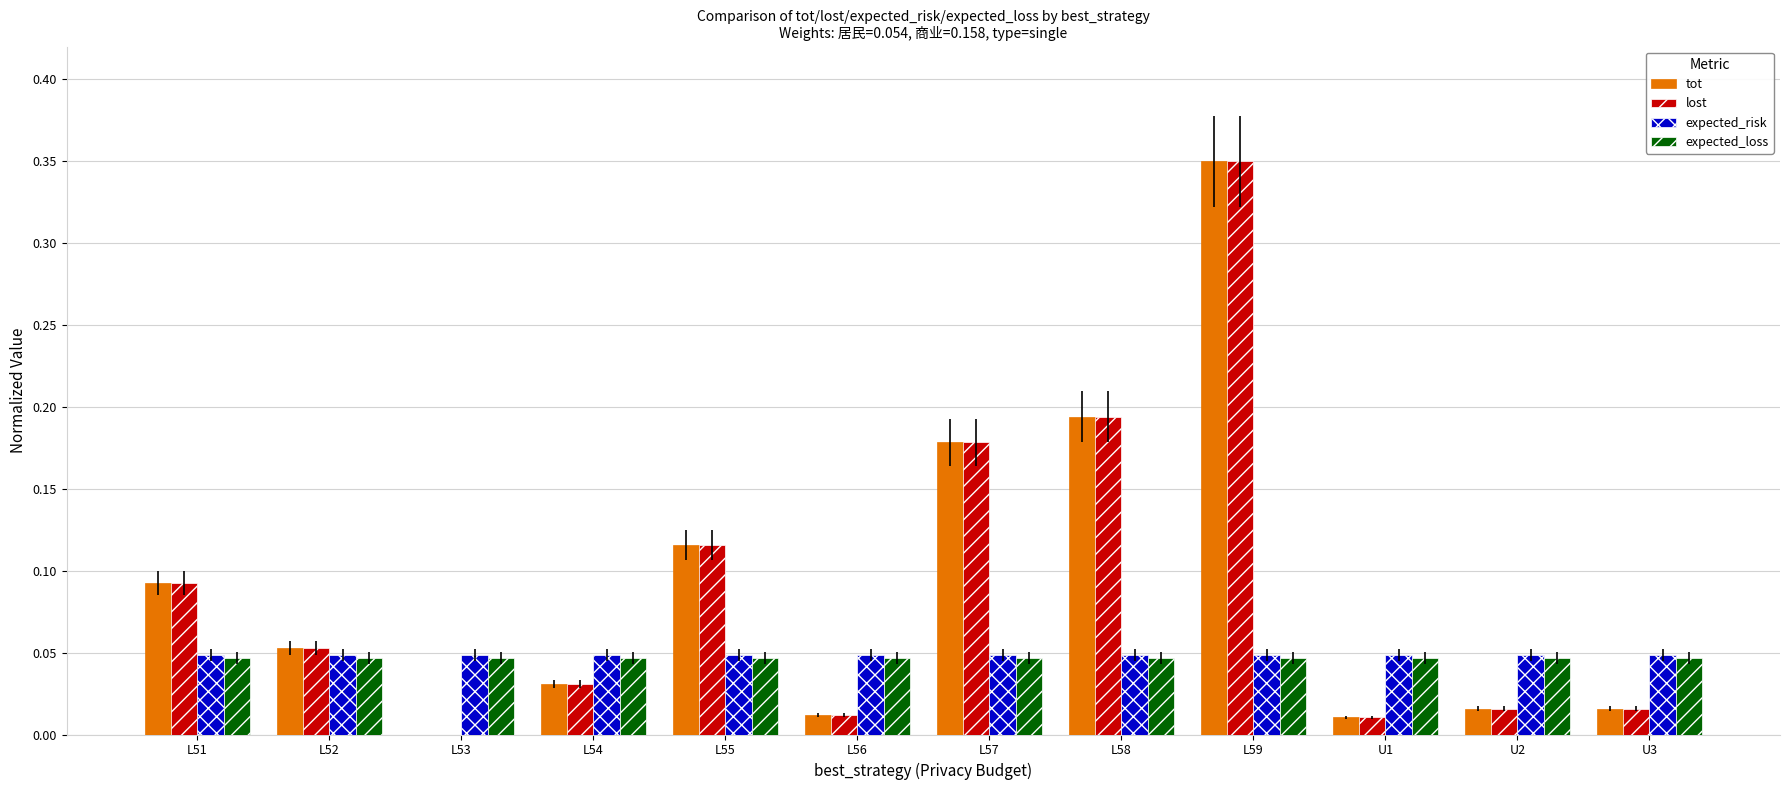

What are all the series names shown in the legend?

tot, lost, expected_risk, expected_loss